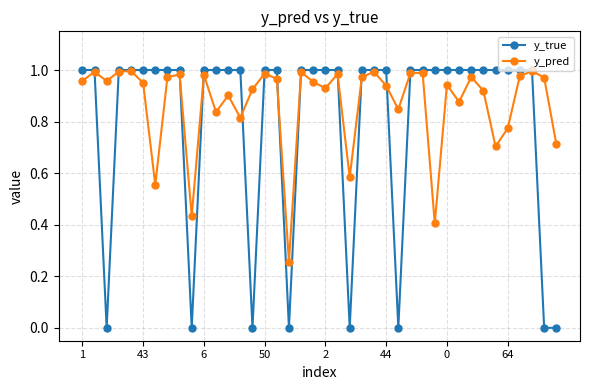

Which series has the largest total across all categories?

y_pred